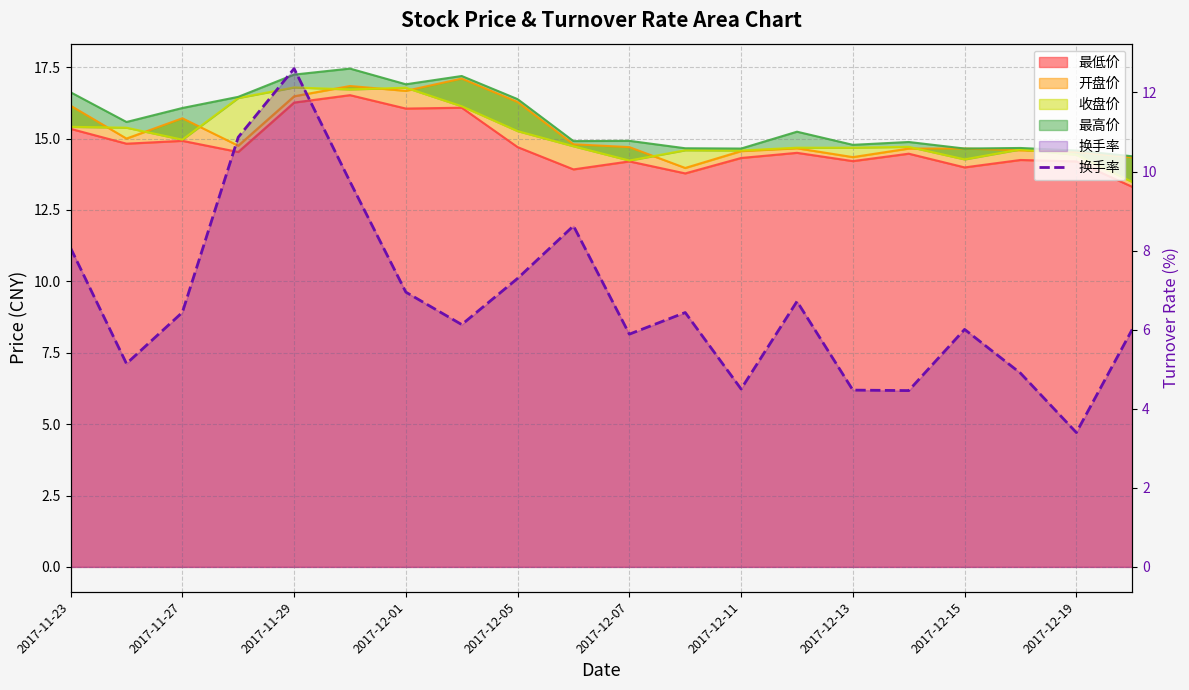

How many lines are shown in the chart?

1